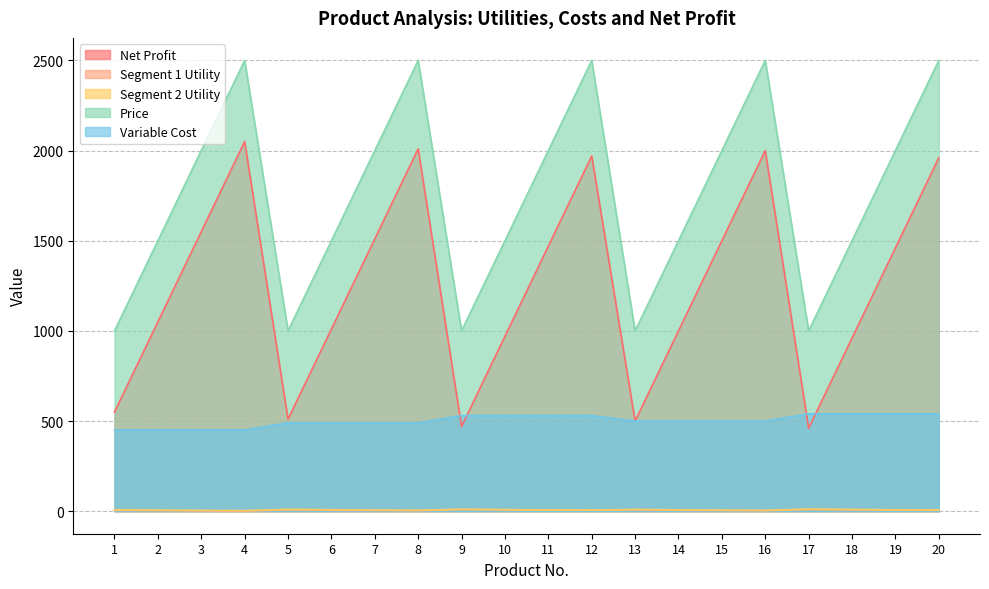

At how many categories does at least one series exceed 1888?

10